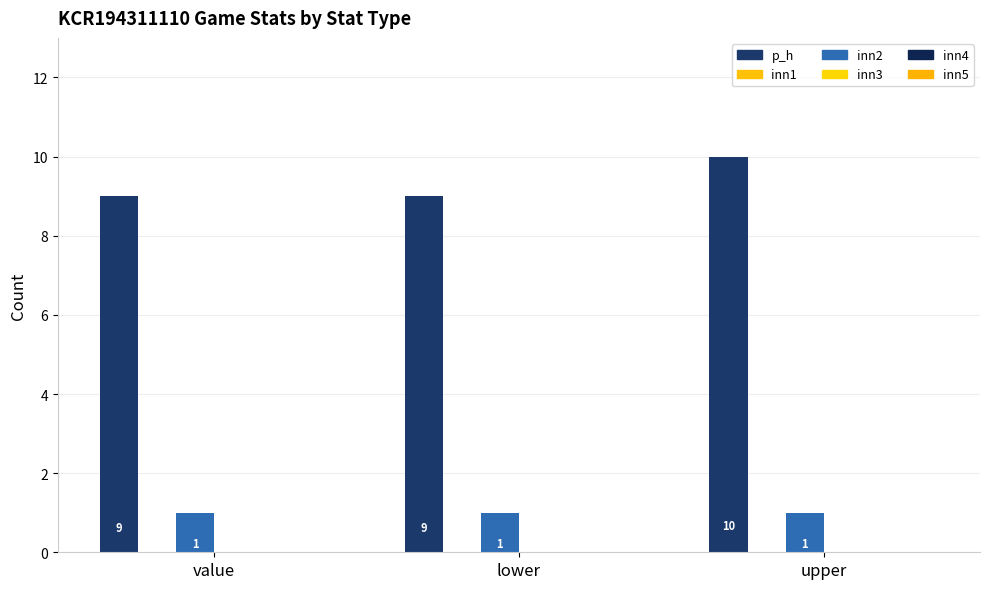

How many bars are there in each group?

2